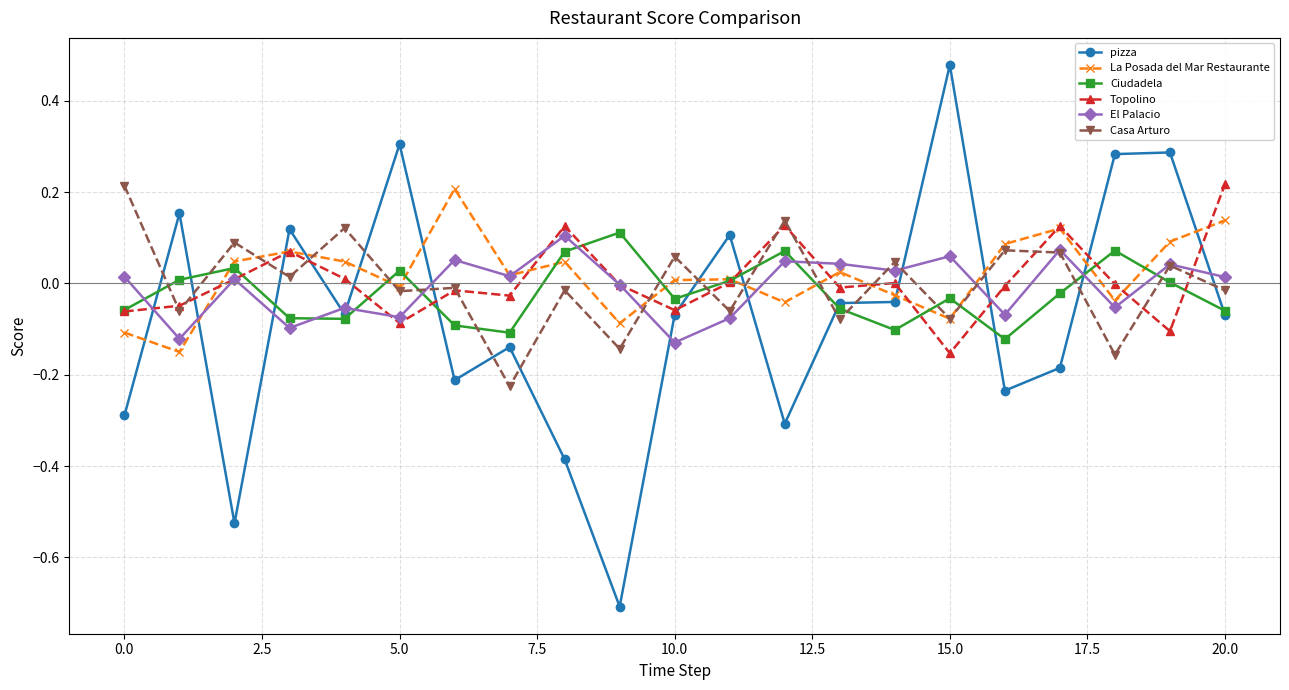

True or false: Casa Arturo has more than 0 points higher than both neighbors.

True